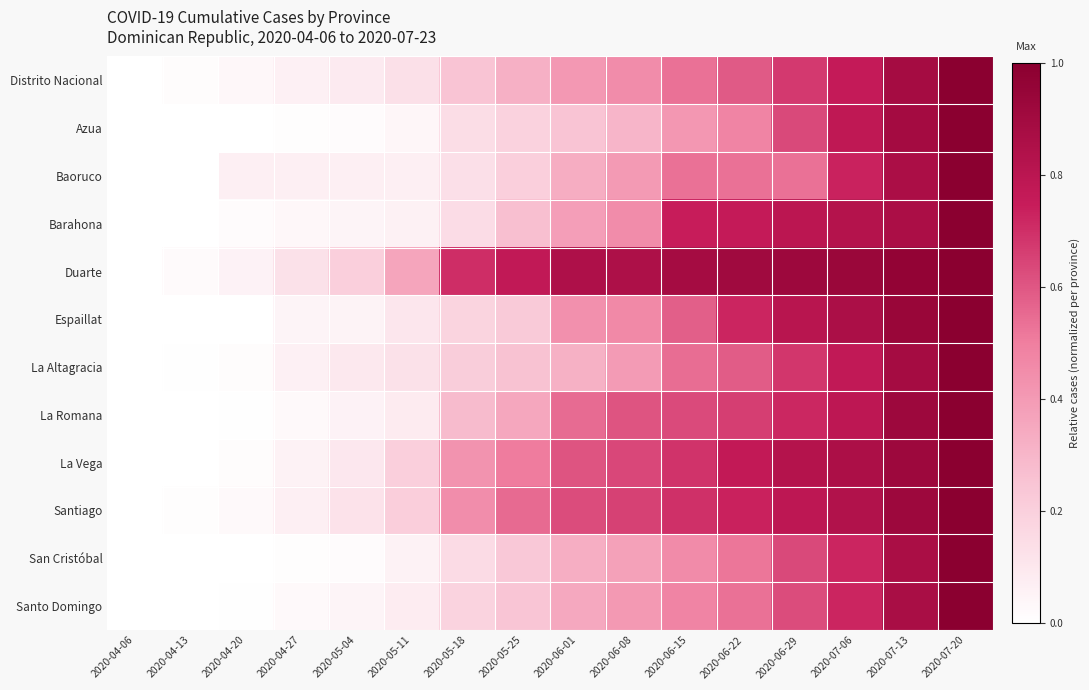

List the series in order of their peak value, lowest first.

Distrito Nacional, Azua, Baoruco, Barahona, Duarte, Espaillat, La Altagracia, La Romana, La Vega, Santiago, San Cristóbal, Santo Domingo